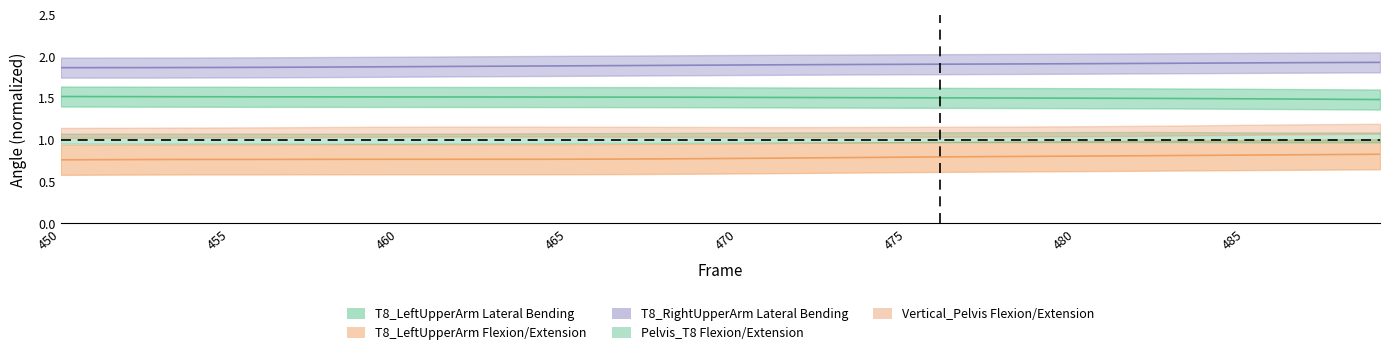

At which label does T8_LeftUpperArm Flexion/Extension reach its minimum?

450